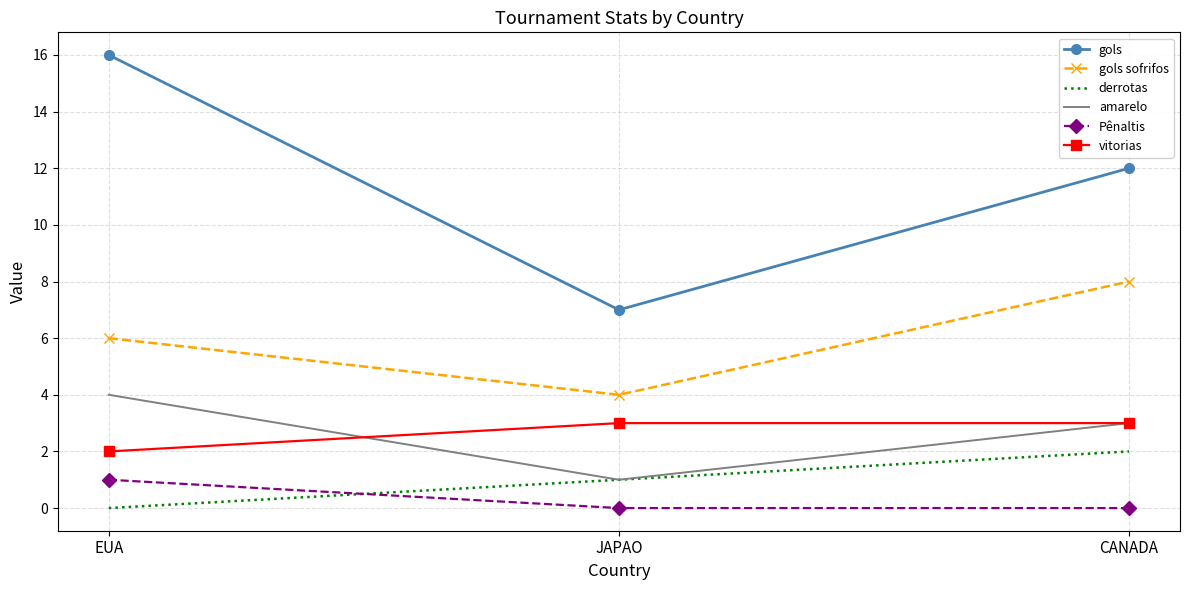

Which series has the widest spread of values?

gols